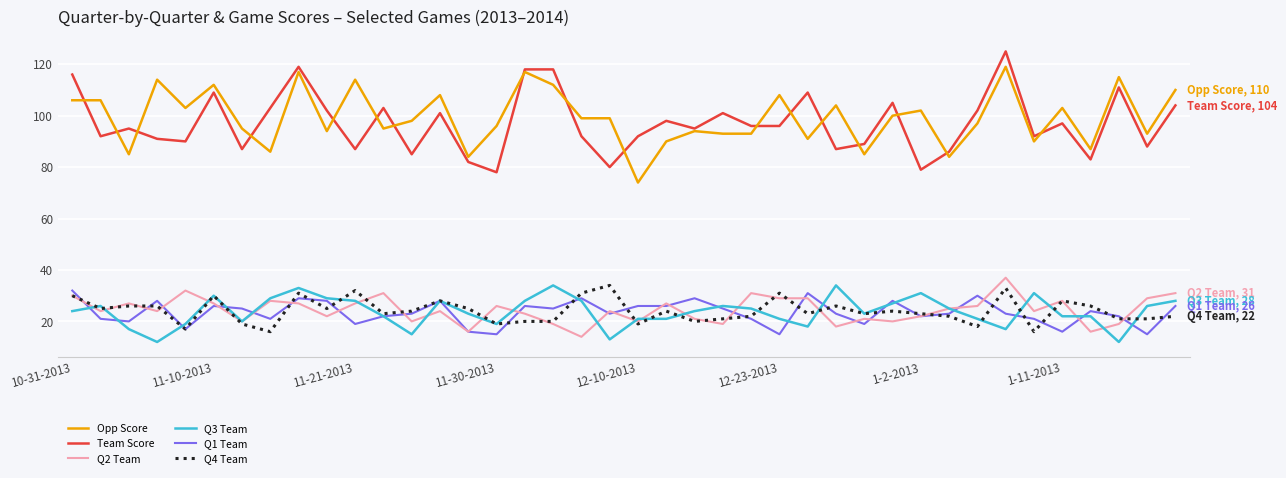

What is the maximum value shown in the chart?

125